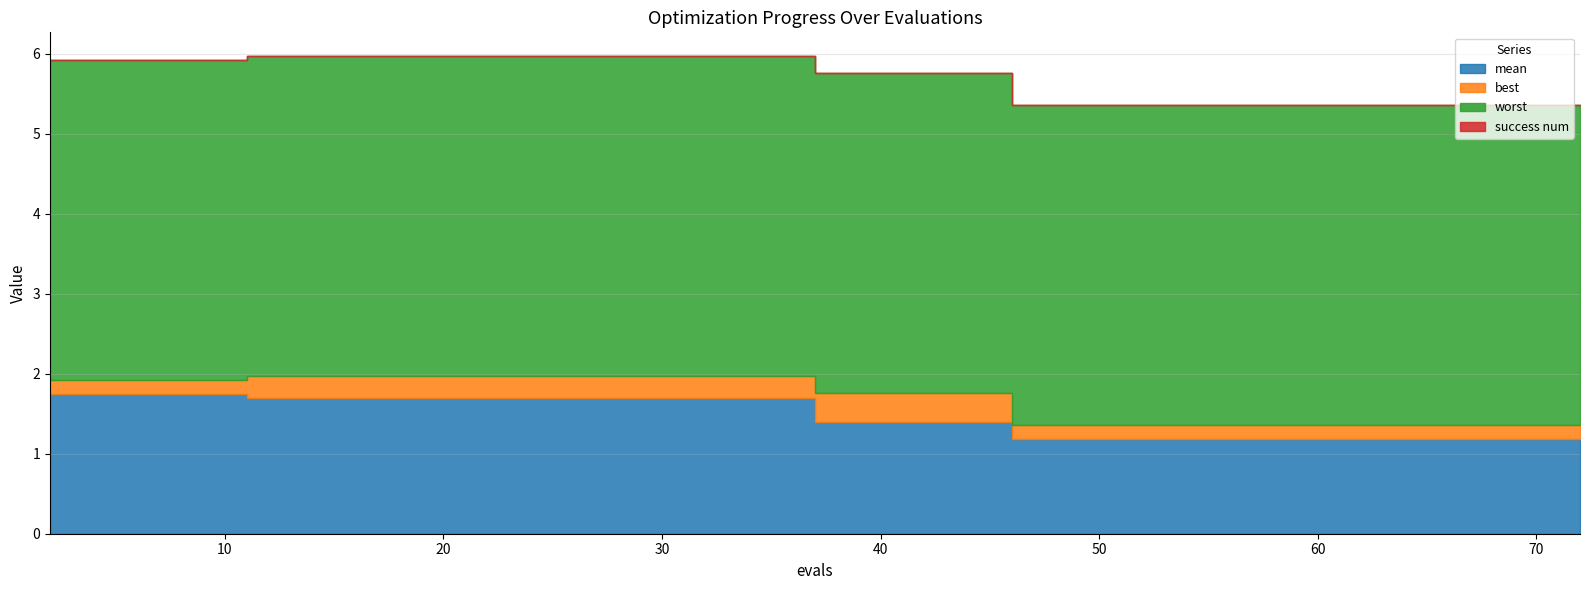

Is the value of best at 37 greater than the value of mean at 50?

No